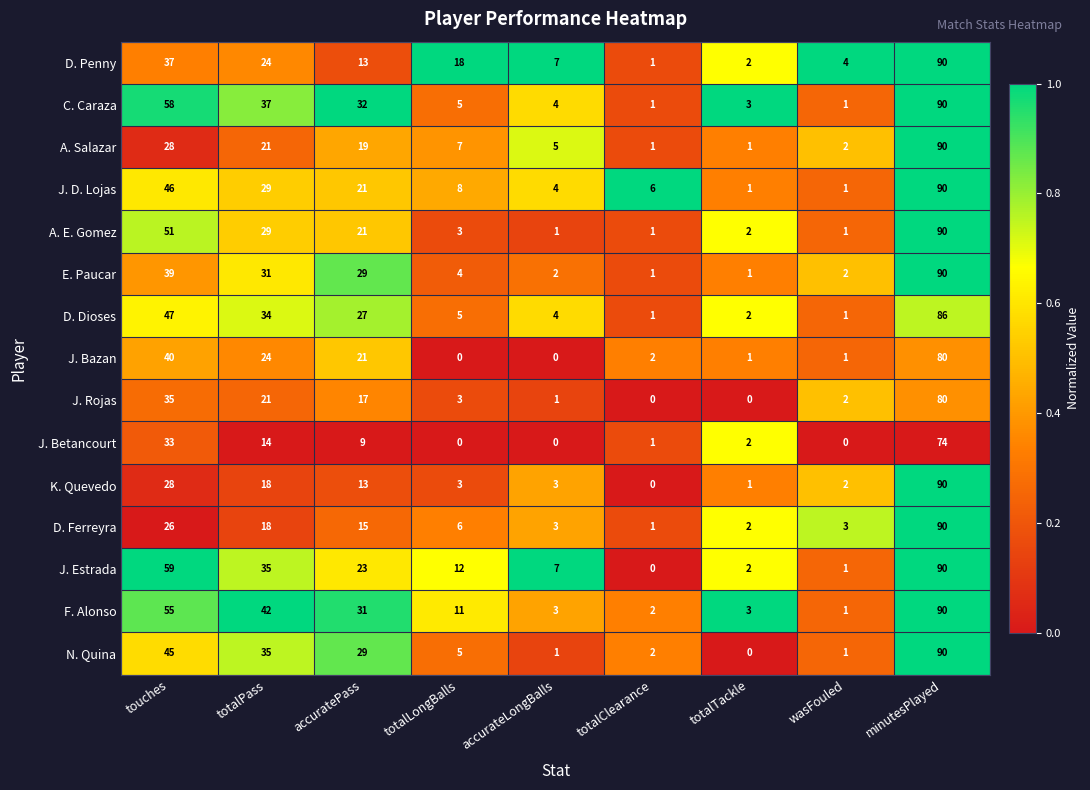

Between touches and totalTackle, which series saw the biggest shift?

J. Estrada